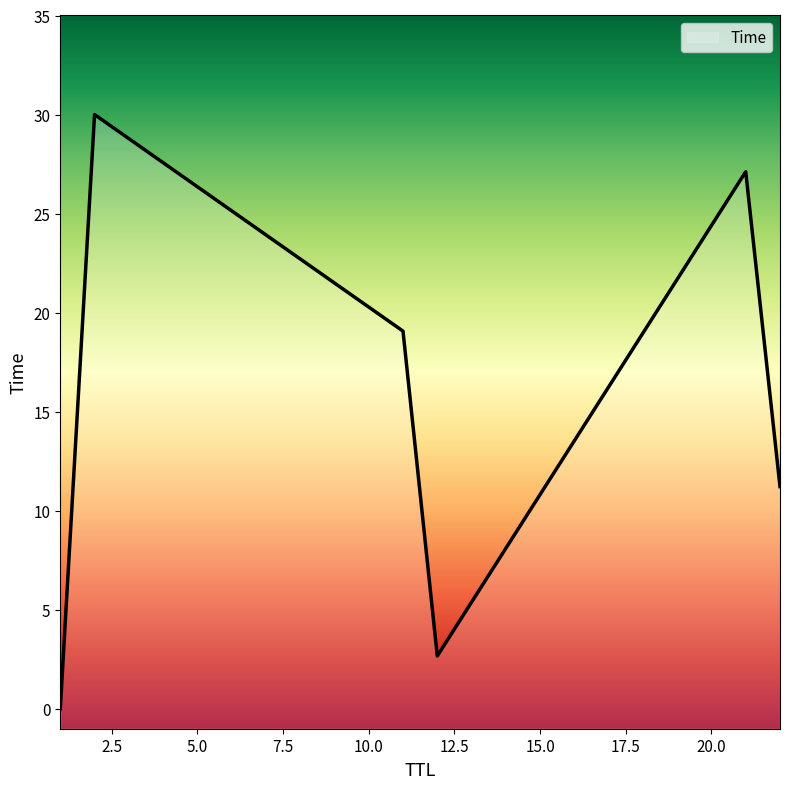

How many interior local valleys (lower than both neighbors) does the data have?

1